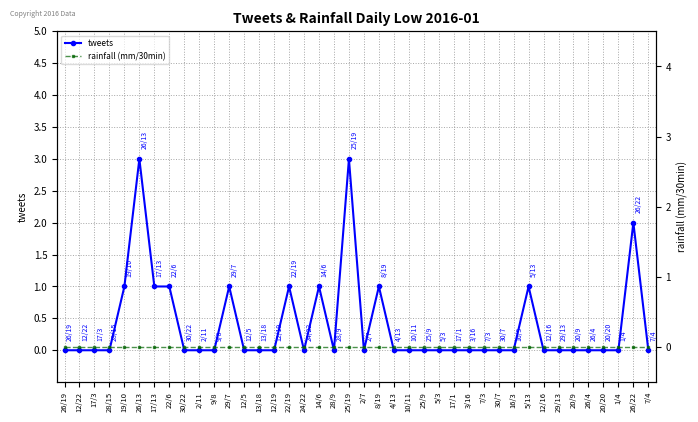

List the labels in order of tweets value, smallest first.

26/19, 12/22, 17/3, 28/15, 30/22, 2/11, 9/8, 12/5, 13/18, 12/19, 24/22, 28/9, 2/7, 4/13, 10/11, 25/9, 5/3, 17/1, 3/16, 7/3, 30/7, 16/3, 12/16, 29/13, 20/9, 26/4, 20/20, 1/4, 7/4, 19/10, 17/13, 22/6, 29/7, 22/19, 14/6, 8/19, 5/13, 26/22, 26/13, 25/19